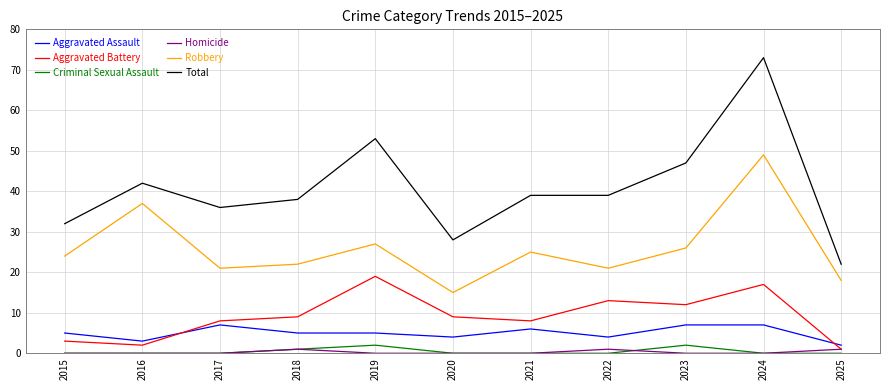

What is the average value of the Robbery series?

26